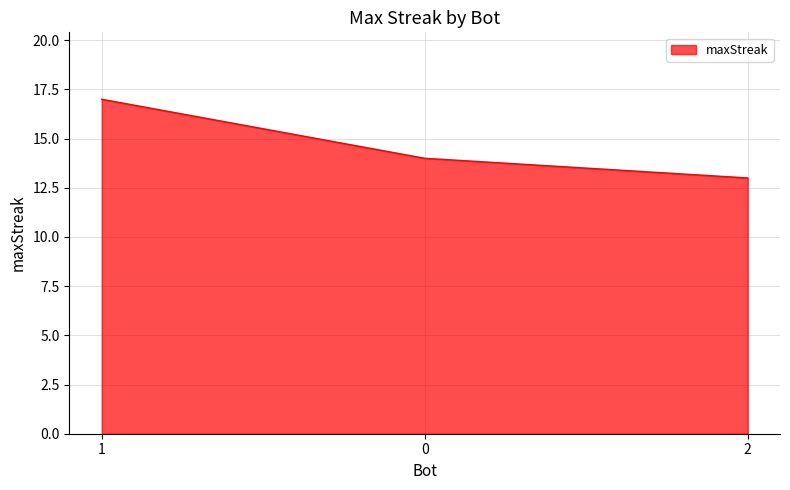

What position from the right is 0?

2